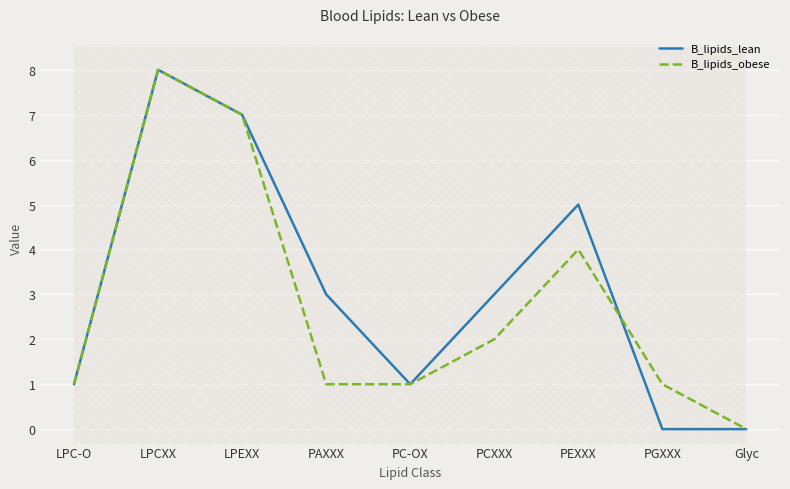

What are all the series names shown in the legend?

B_lipids_lean, B_lipids_obese